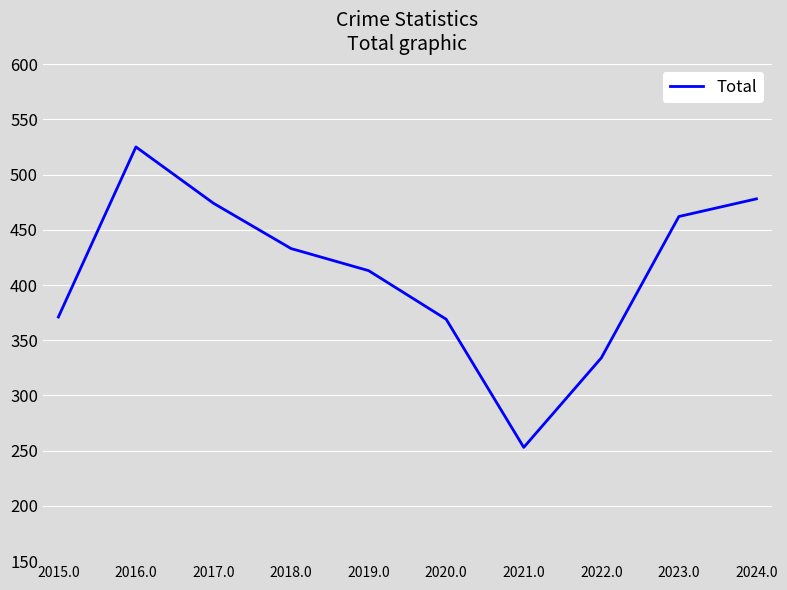

What position from the right is 2023.0?

2